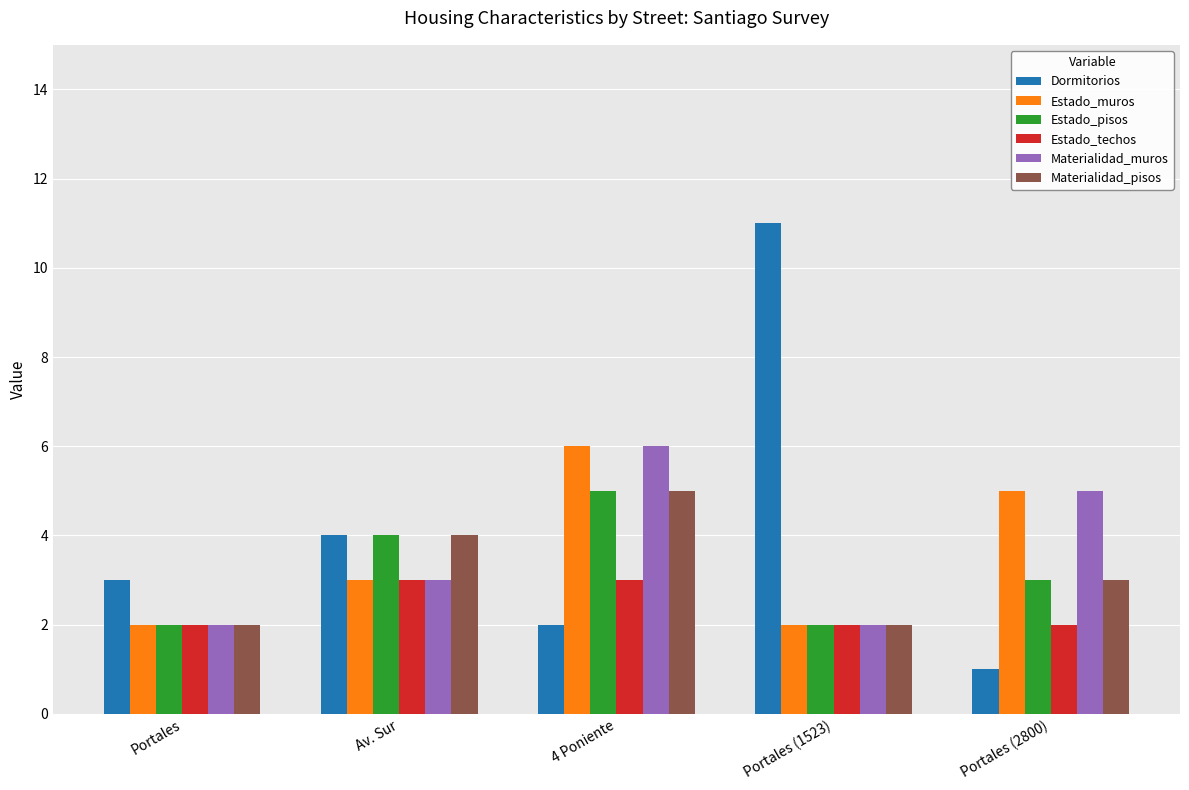

What is the label of the 1st bar from the left?

Portales